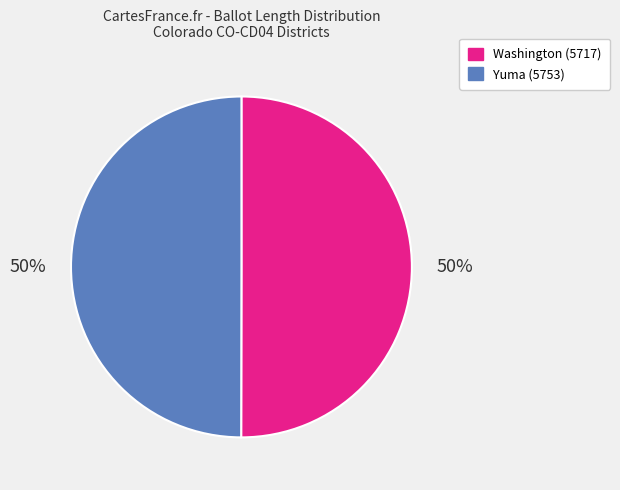

How many slices are in this pie chart?

2